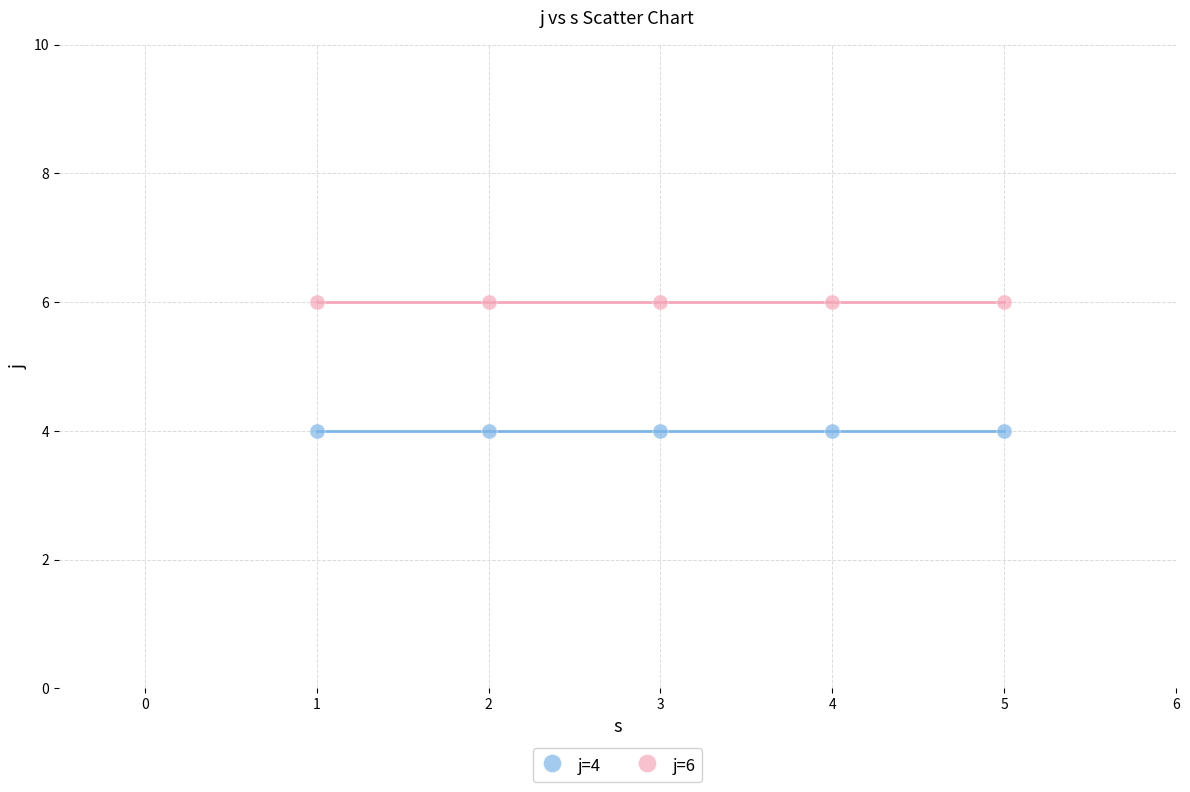

Across all data points, what is the average Y value?

5